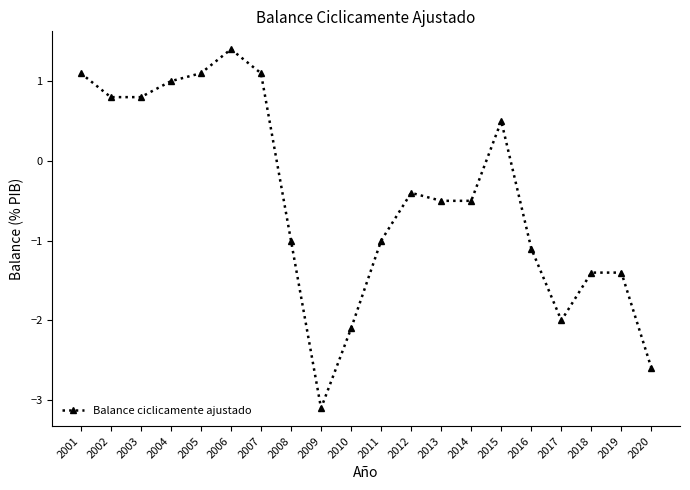

Which has a higher value, 2005 or 2002?

2005